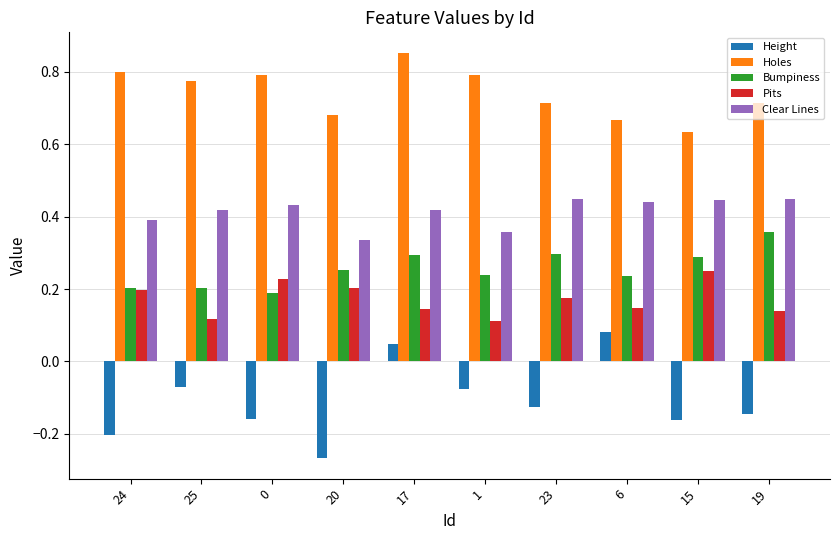

Which series changed the most between 17 and 23?

Height